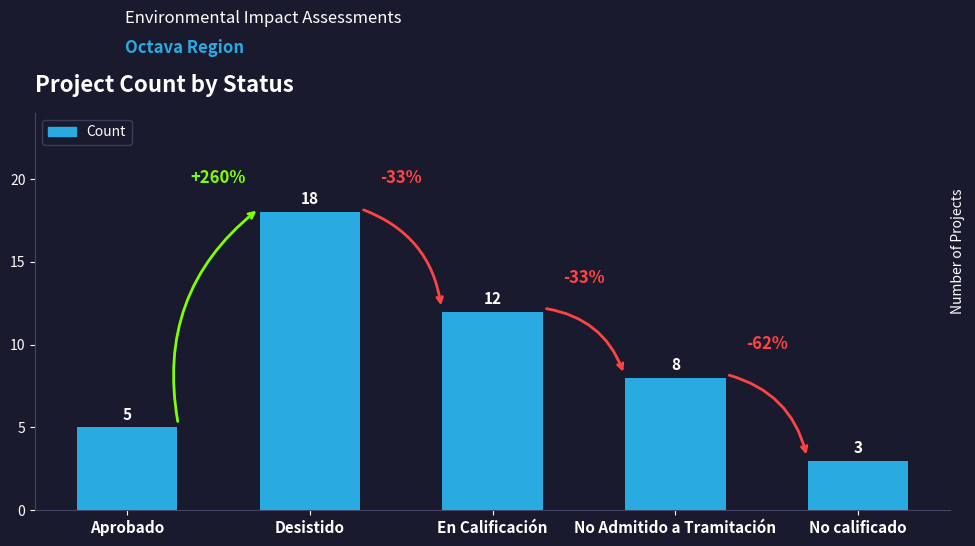

List the labels in order of value, largest first.

Desistido, En Calificación, No Admitido a Tramitación, Aprobado, No calificado